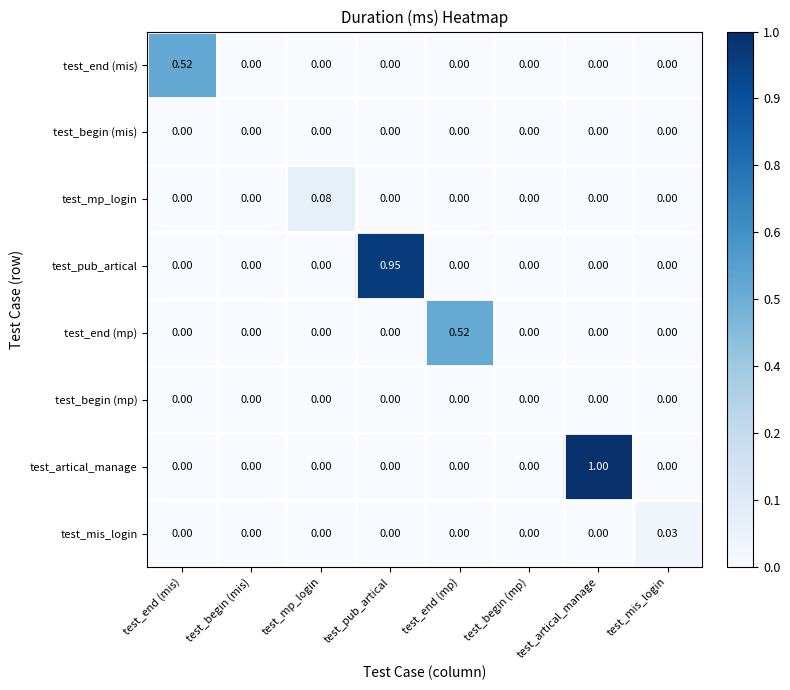

Which series has the largest total across all categories?

test_artical_manage